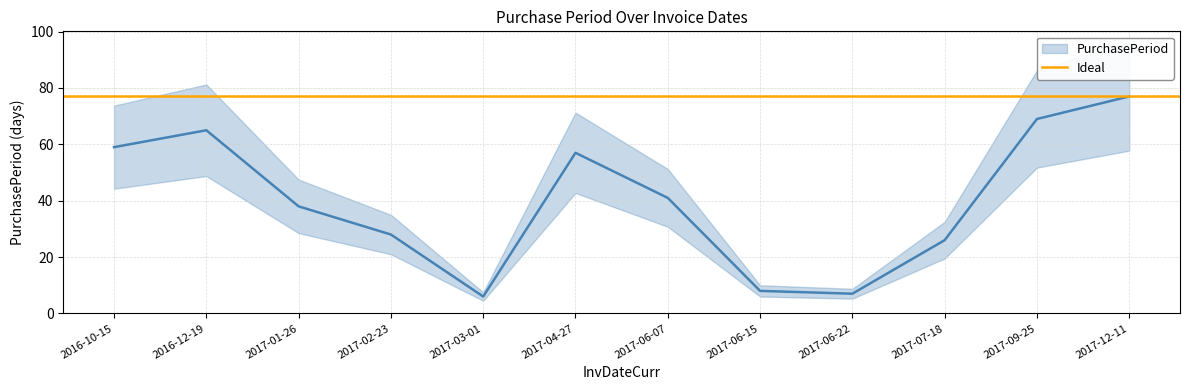

What is the difference between the maximum and minimum values?

71